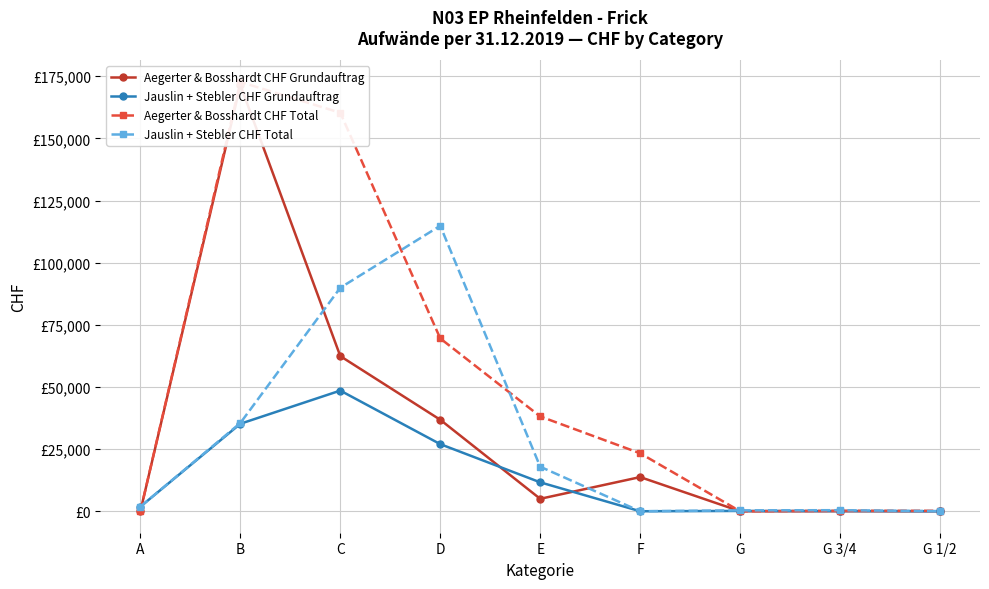

How many values in the Jauslin + Stebler CHF Grundauftrag series are below 1848?

4